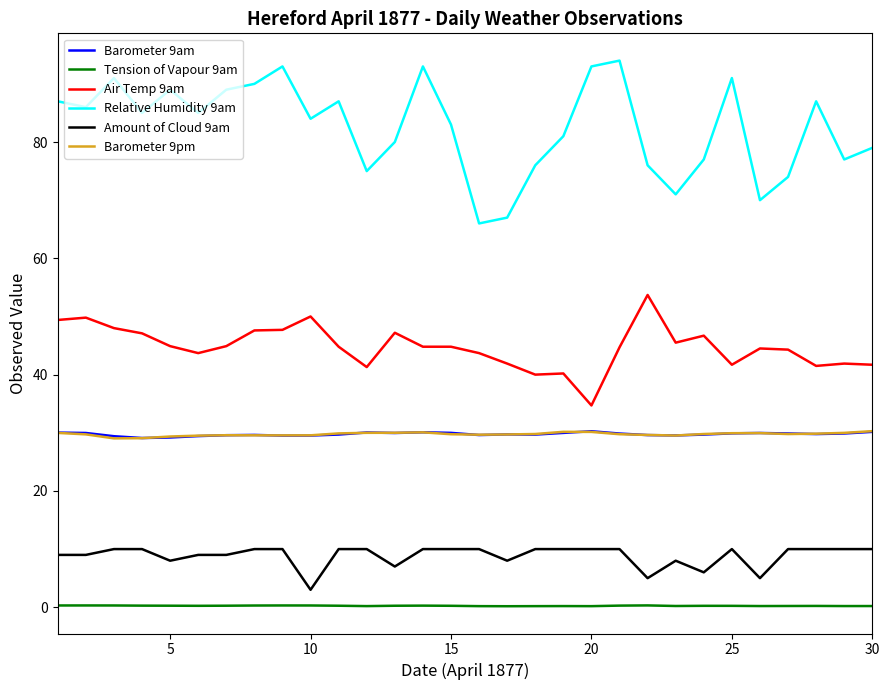

Which series has the largest total across all categories?

Relative Humidity 9am